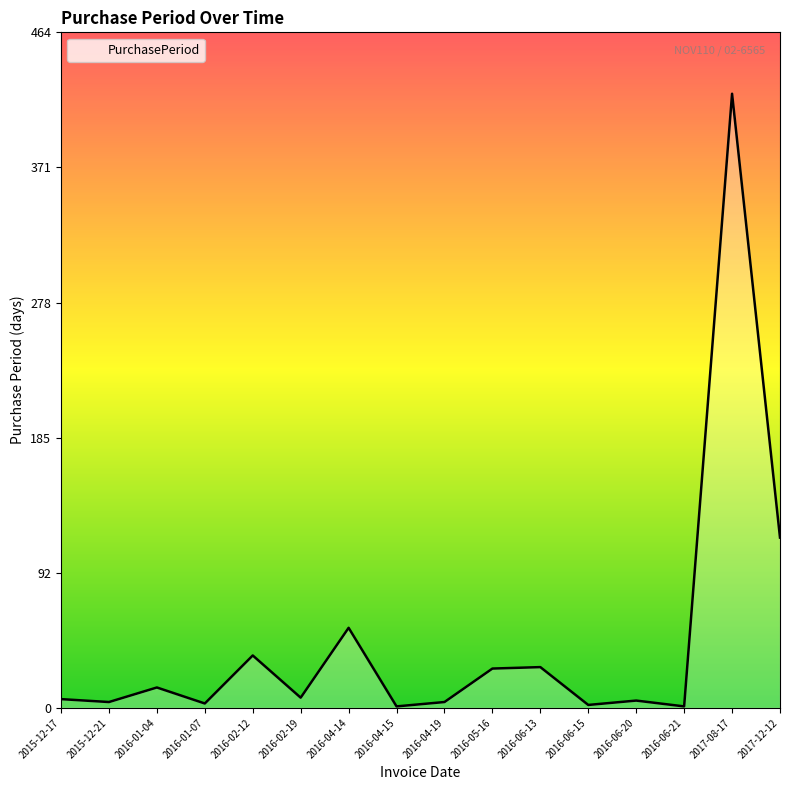

Which category has the highest value across all series?

2017-08-17